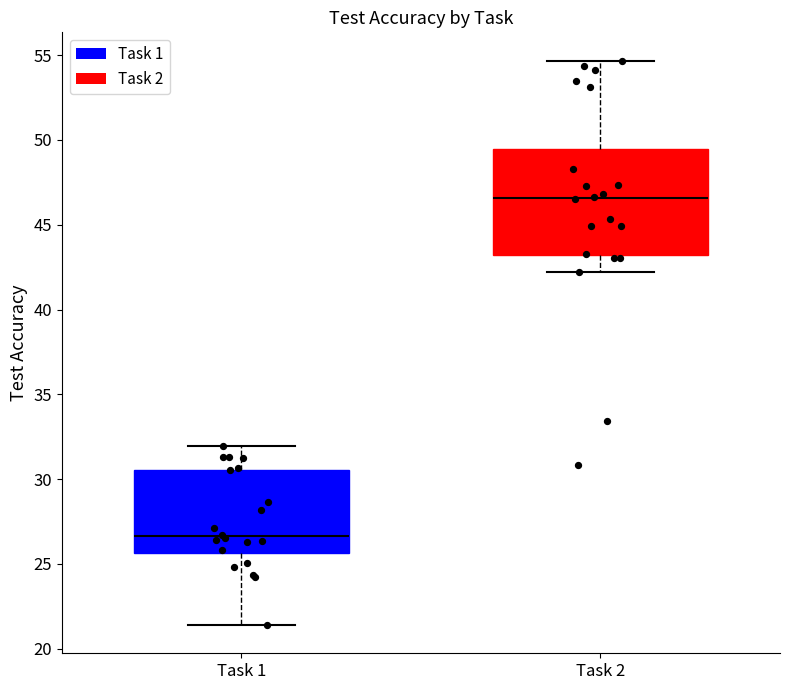

Reading left to right, read every box against the y-axis: the position of its median line, the range the box covers, and the ends of its whiskers. The values are not printed on the chart, so give them approximately, as read against the axis.

Task 1: median 26.5, box 25.5 to 30.5, whiskers 21.5 to 32.0
Task 2: median 46.5, box 43.0 to 49.5, whiskers 42.0 to 54.5